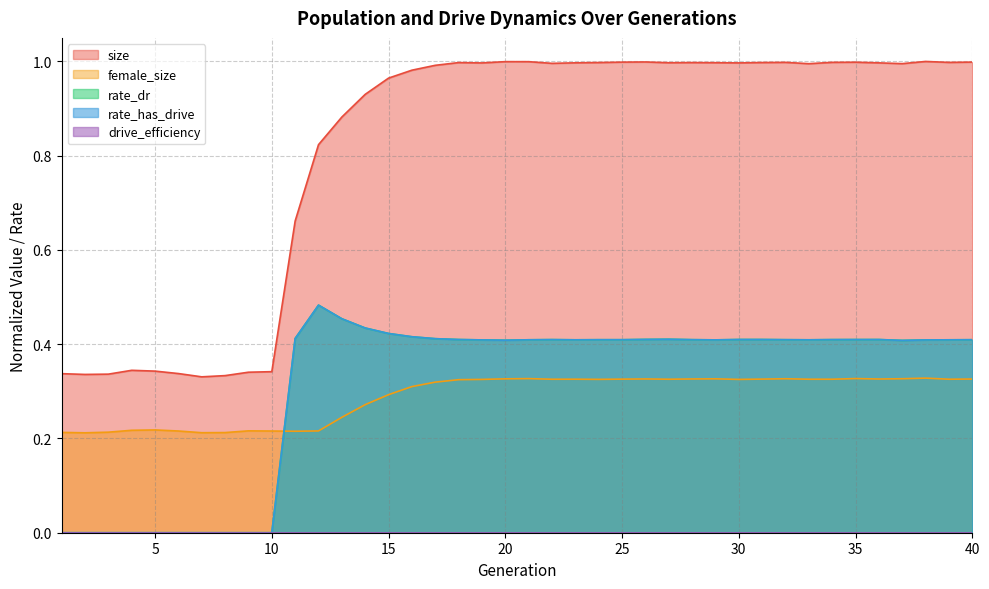

Does the chart display data point markers on the line(s)?

No